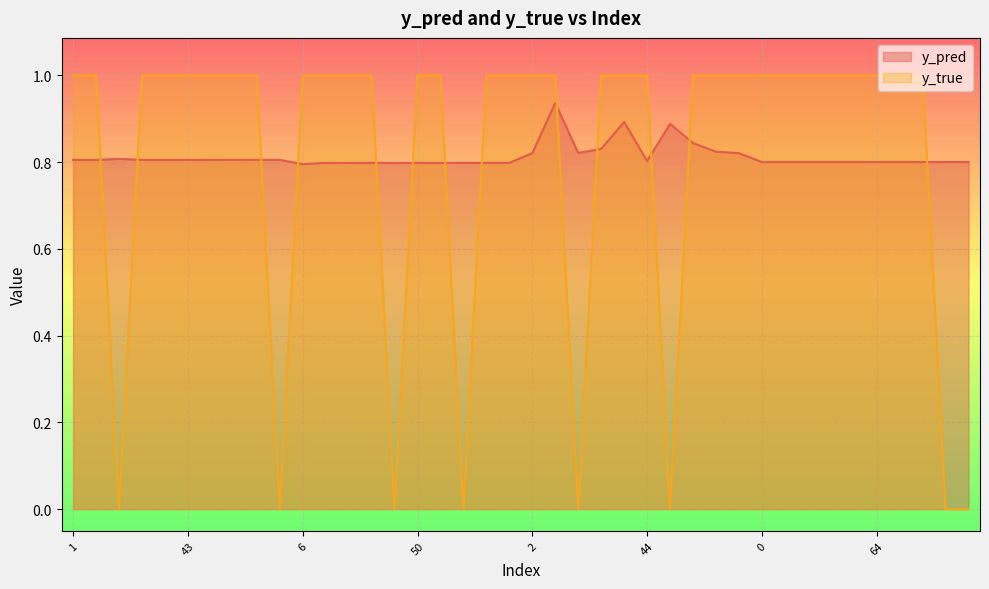

At which label is y_pred closest to 0?

6